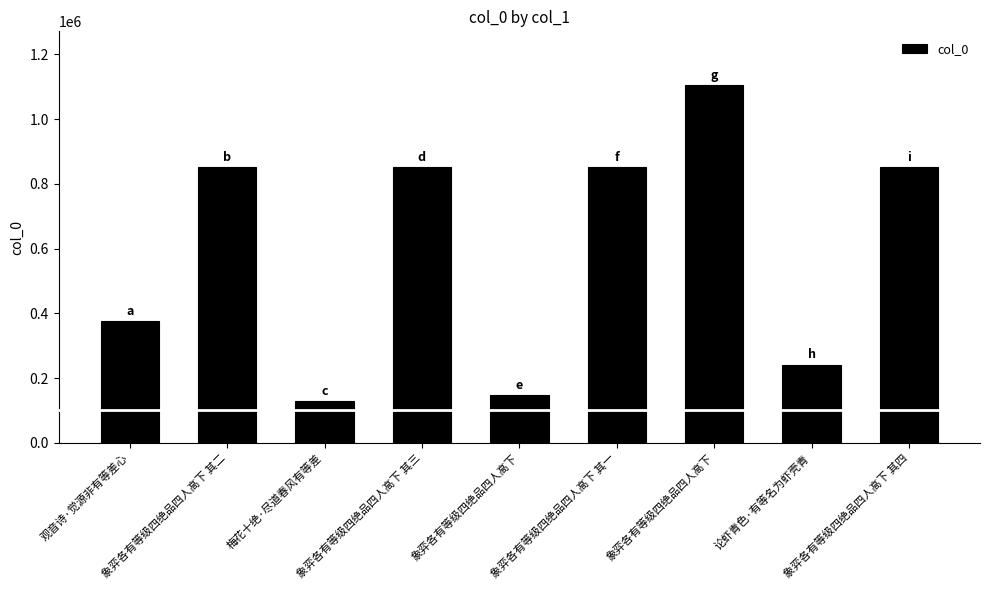

Are the bars grouped side by side (vs. stacked)?

No